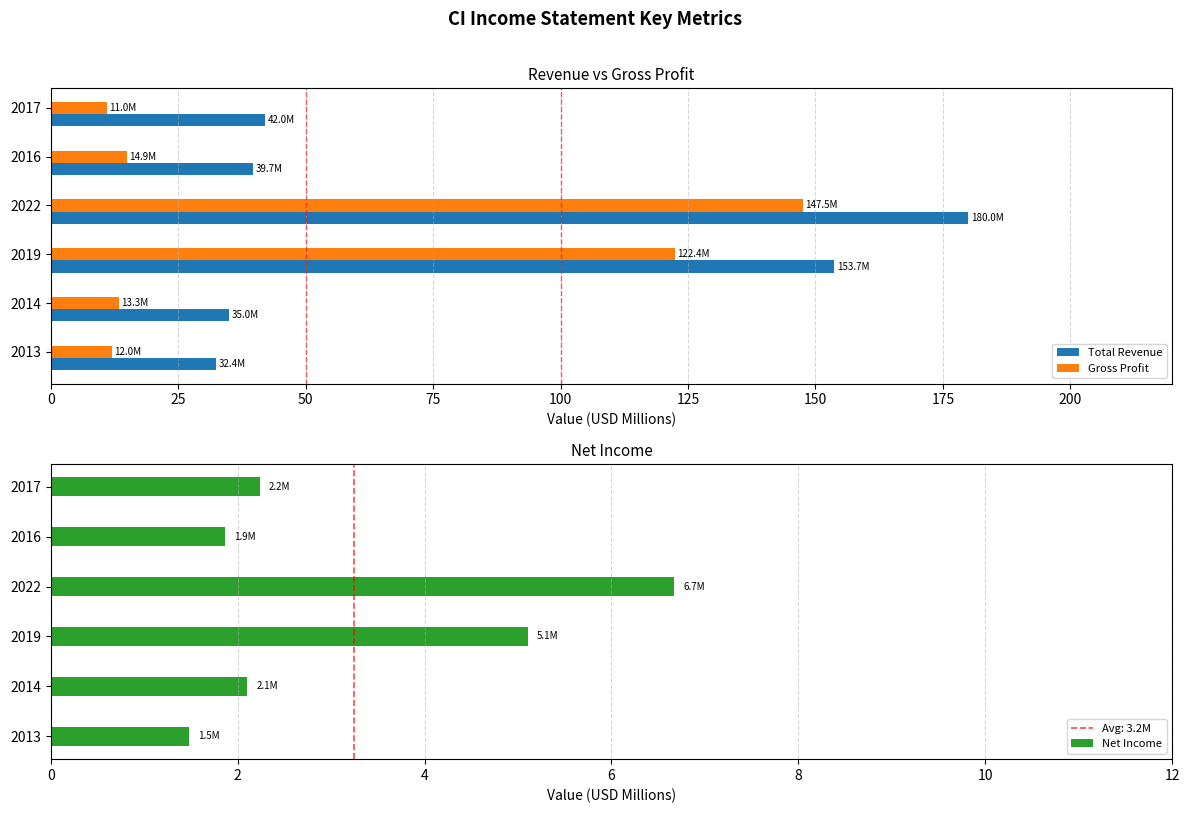

How many values in the Gross Profit series exceed 14?

3